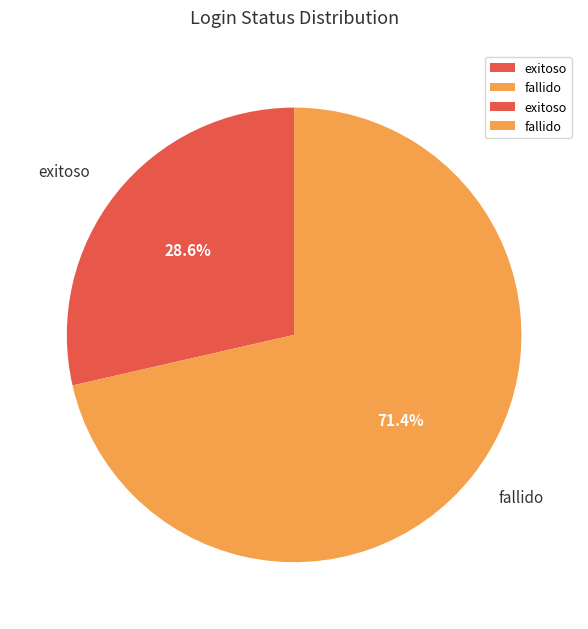

Combined, do fallido and exitoso account for over 50%?

Yes